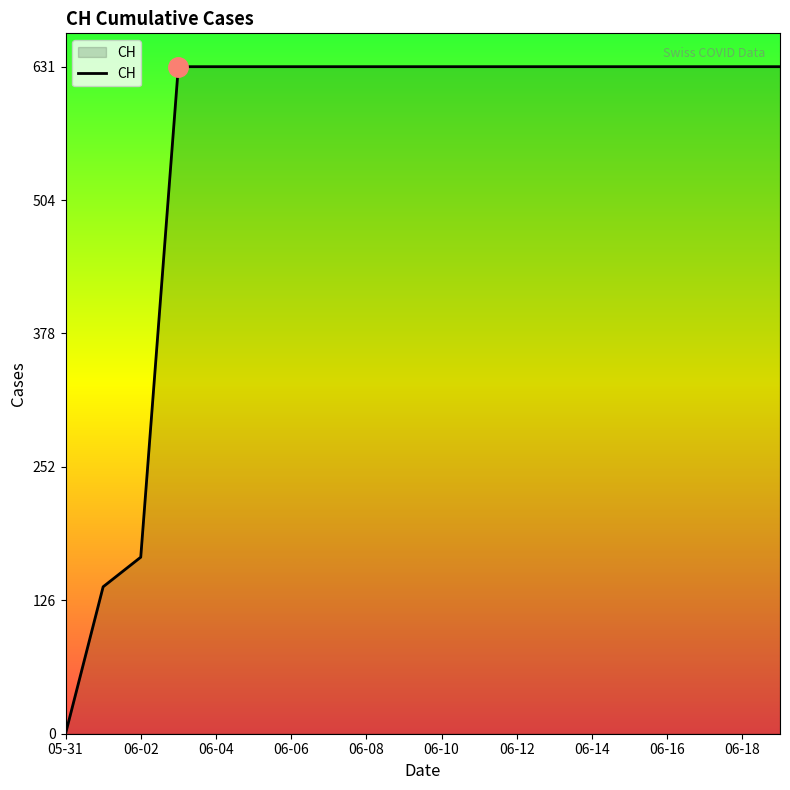

What is the difference between the maximum and minimum values?

631